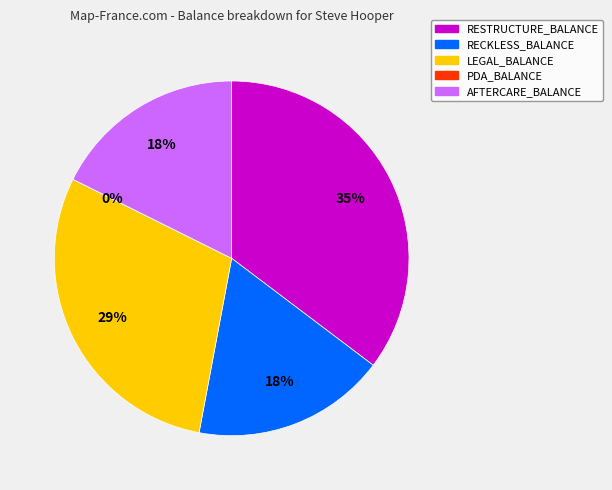

How many slices are in this pie chart?

5